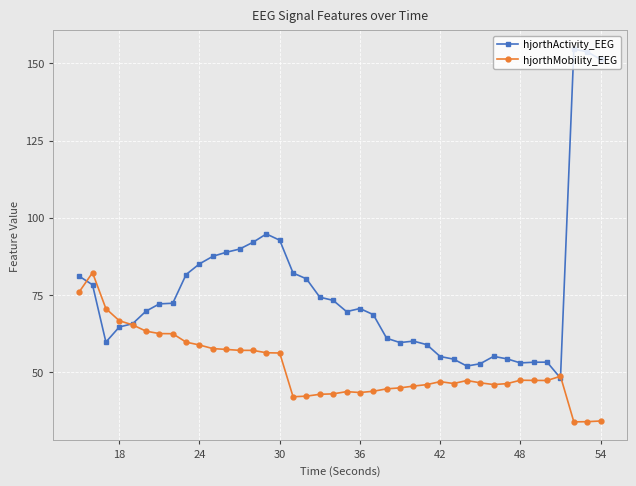

Which series has the largest total across all categories?

hjorthActivity_EEG